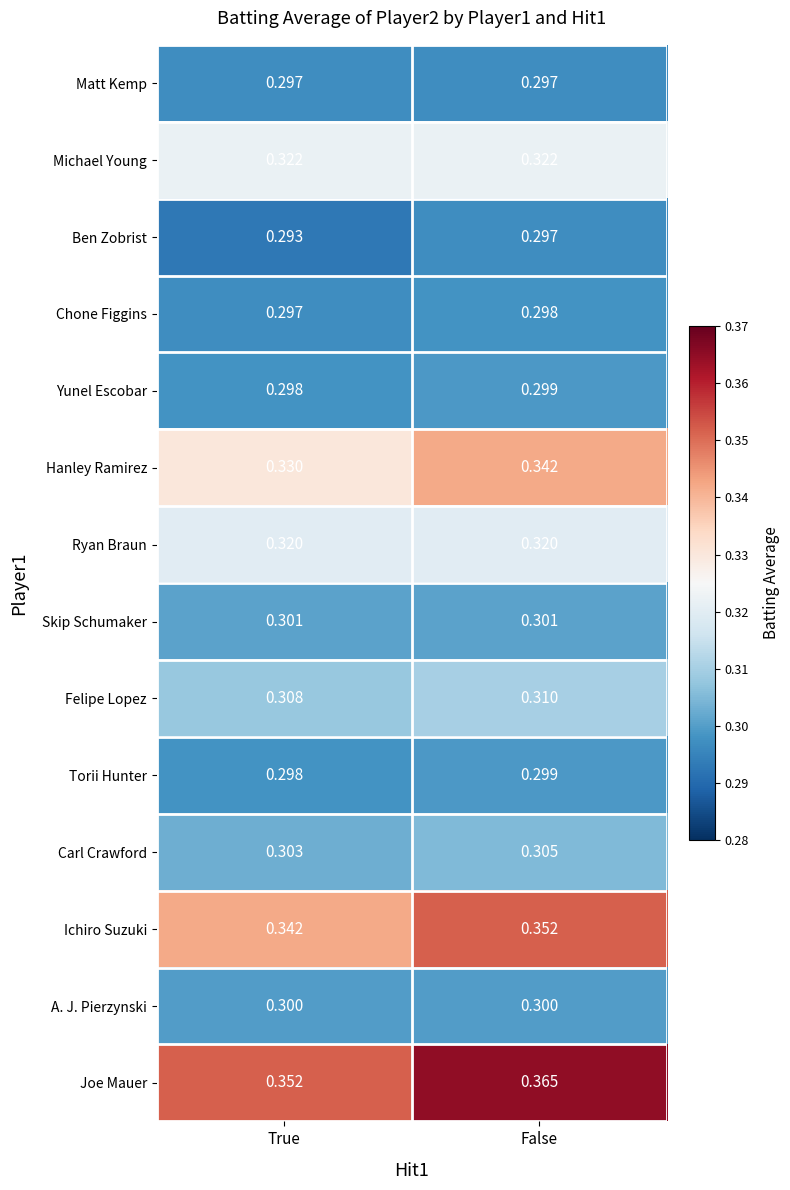

Which series has the largest total across all categories?

Joe Mauer